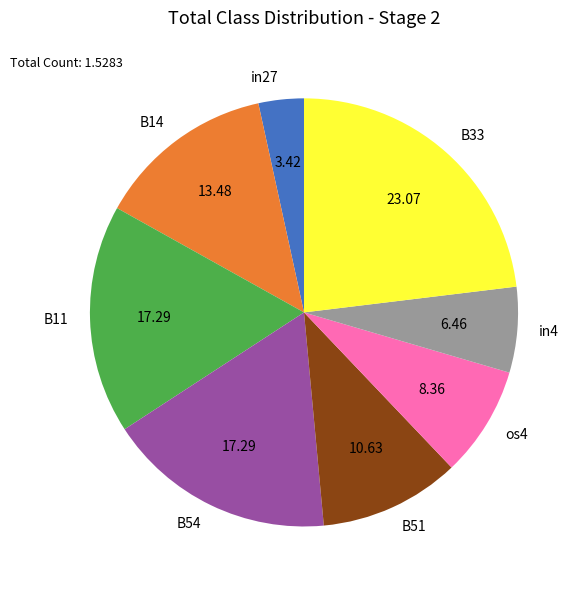

Approximately how many times larger is the value at os4 compared to in27?

2.4